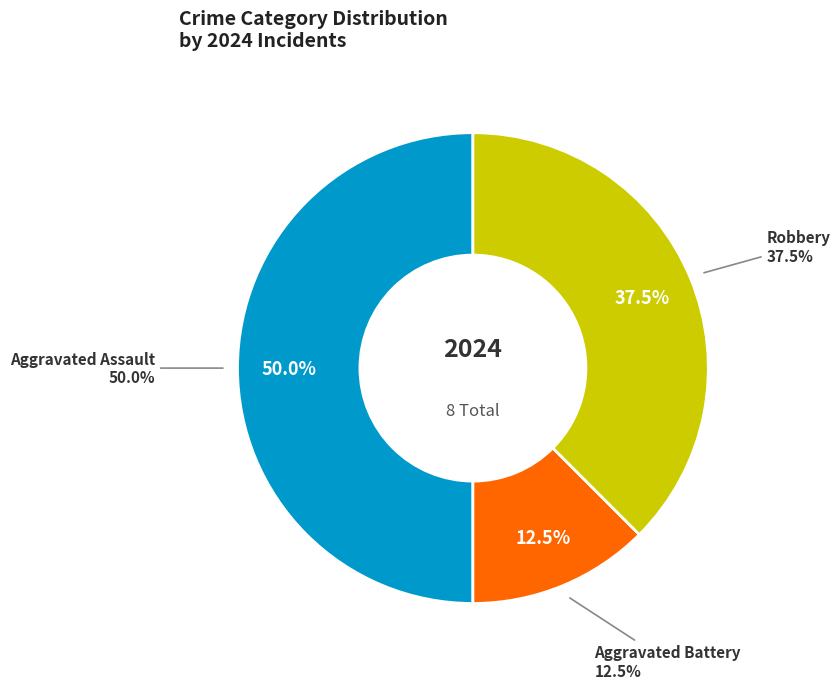

The Aggravated Assault slice represents 58% of the pie. True or false?

False